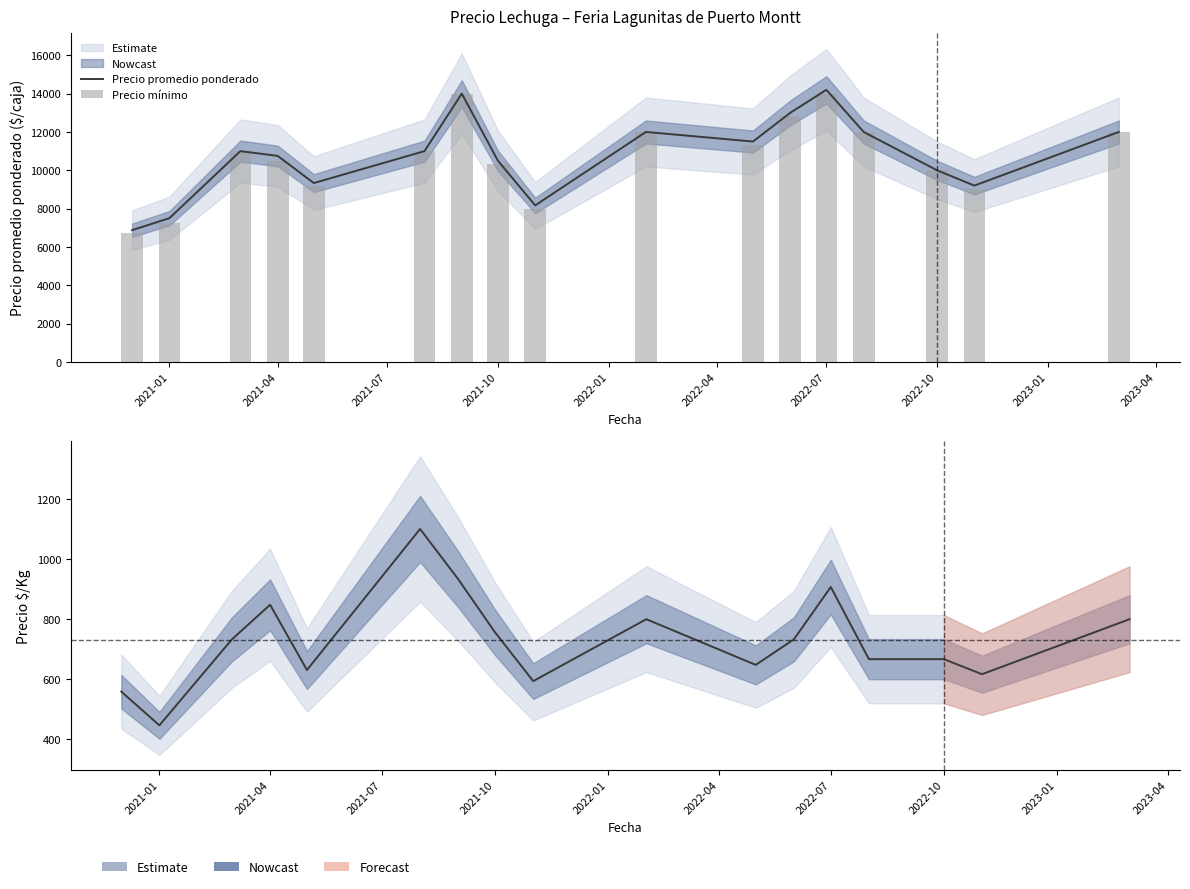

What is the difference between the maximum and minimum values in the Precio $/Kg series?

653